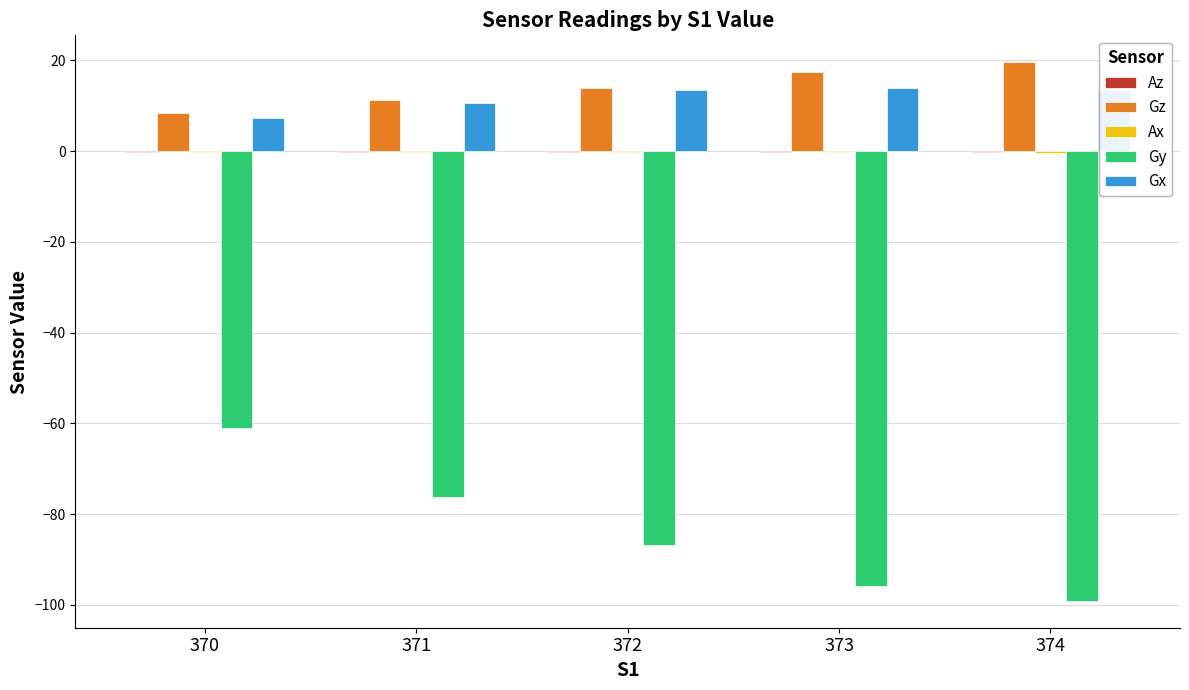

Between 370 and 371, which series saw the biggest shift?

Gy